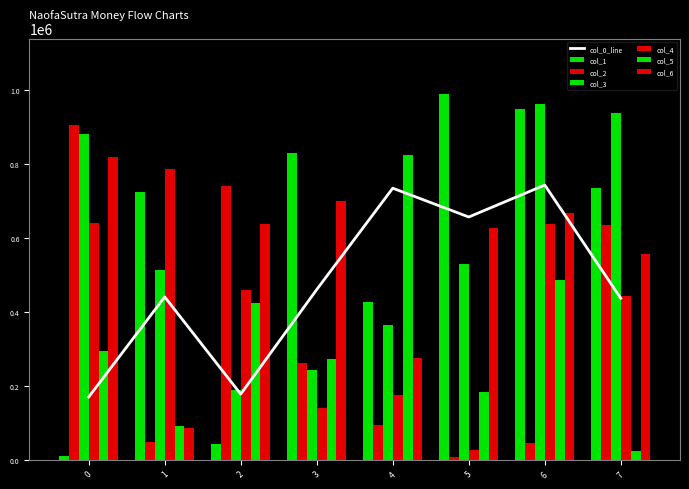

Between 7 and 2, which is larger?

7